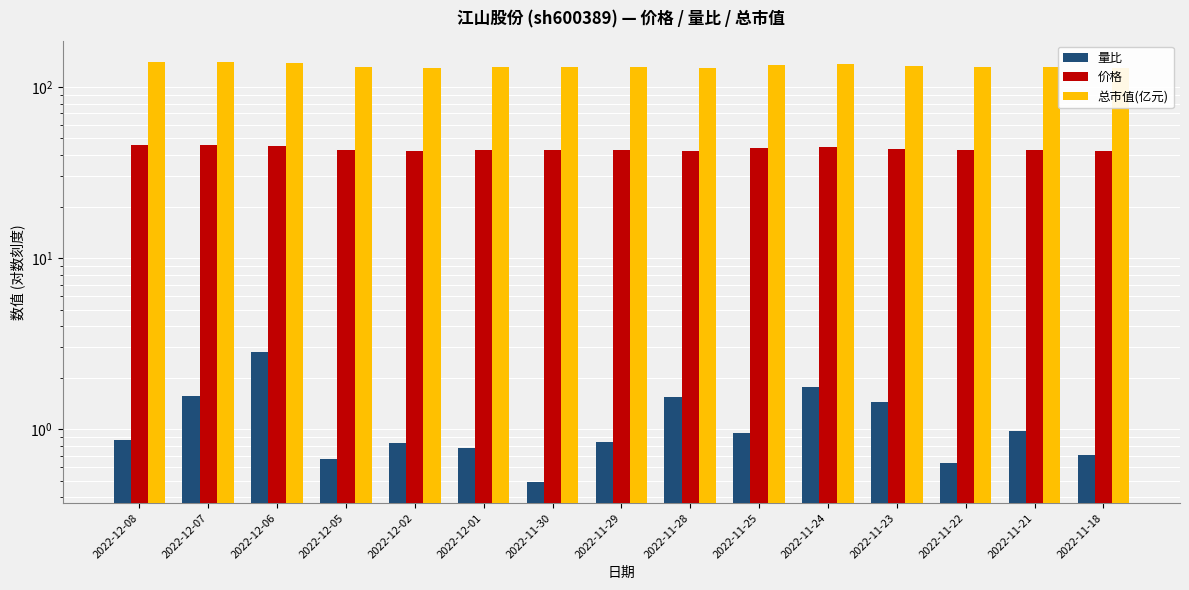

Read the 价格 value at 2022-11-28.

42.1